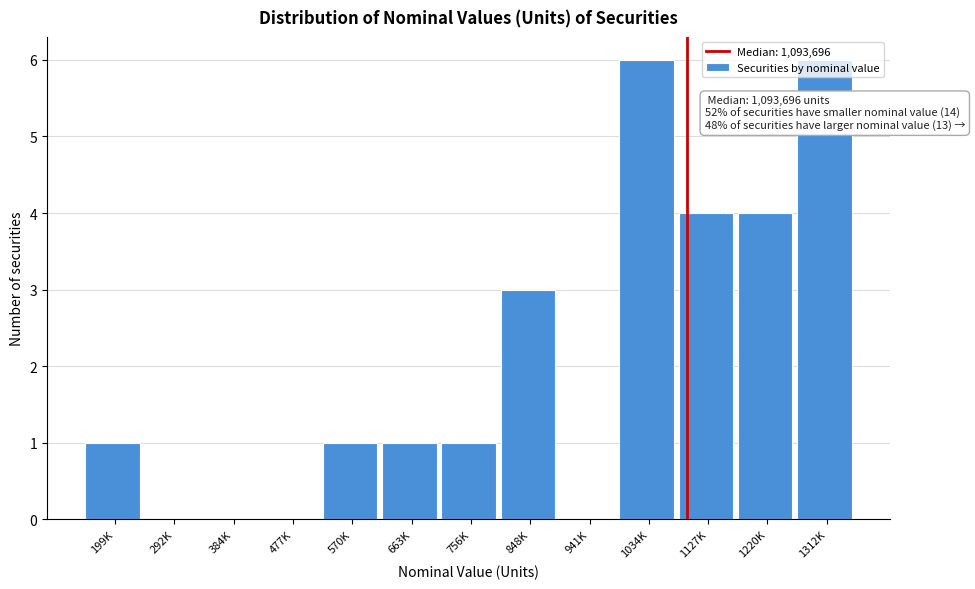

The value at 292K is 0. True or false?

True